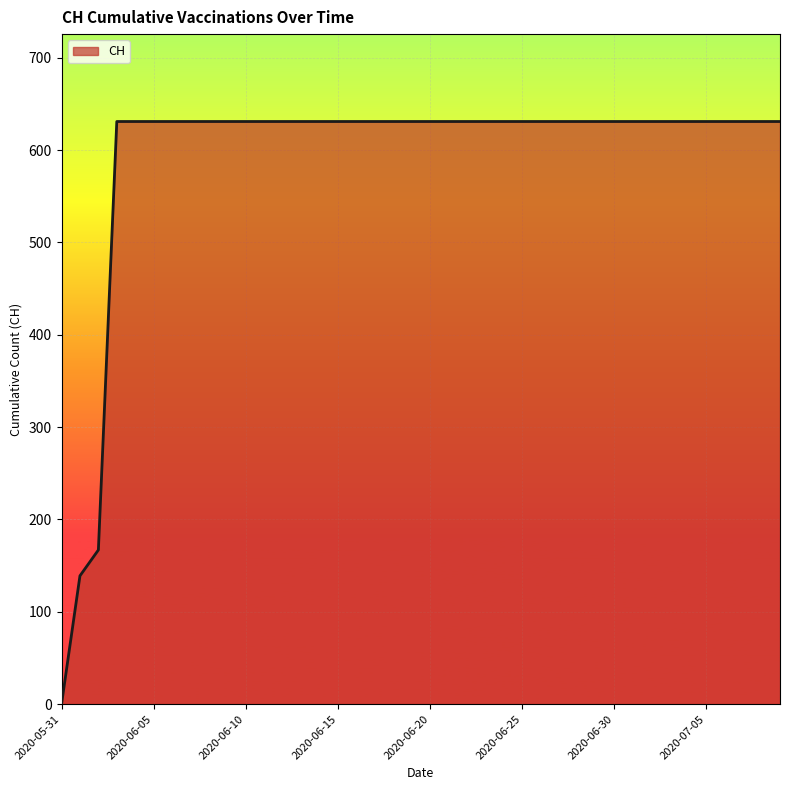

What is the maximum value shown in the chart?

631